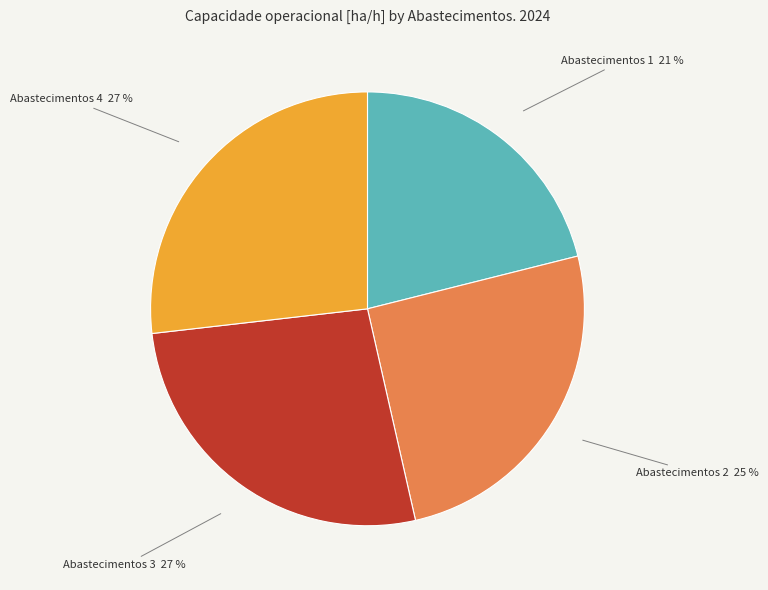

True or false: Abastecimentos 3 accounts for 27% of the total.

True